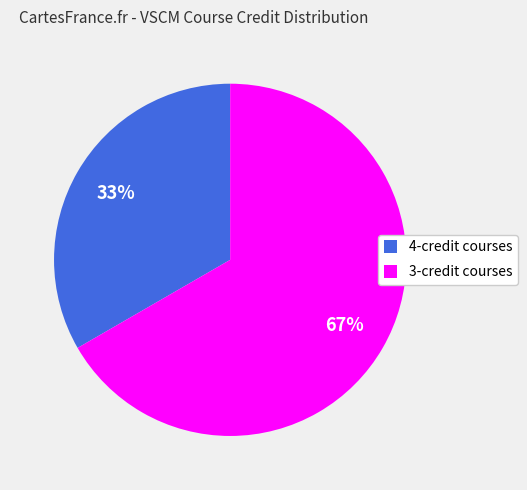

To the nearest percent, what percentage of the pie is 4-credit courses?

33%